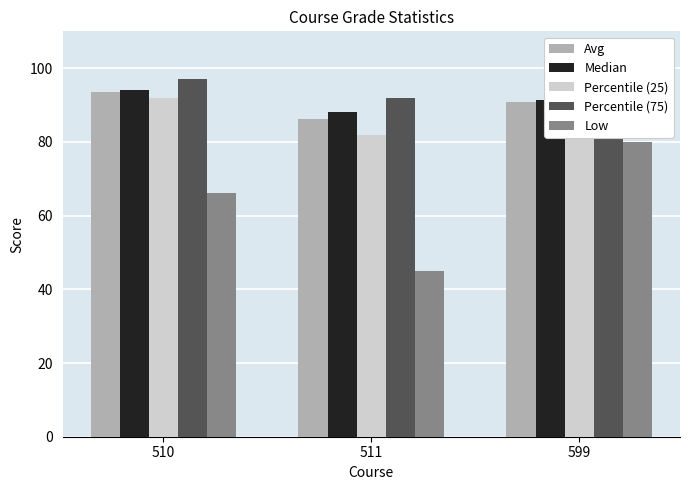

At which label is Low closest to 62?

510